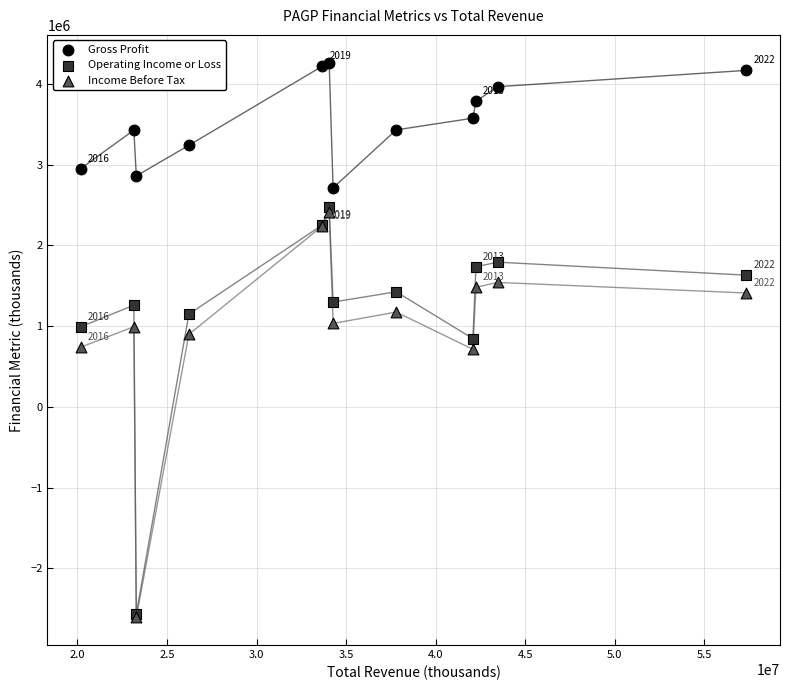

Which series has the widest spread of Y values?

Operating Income or Loss